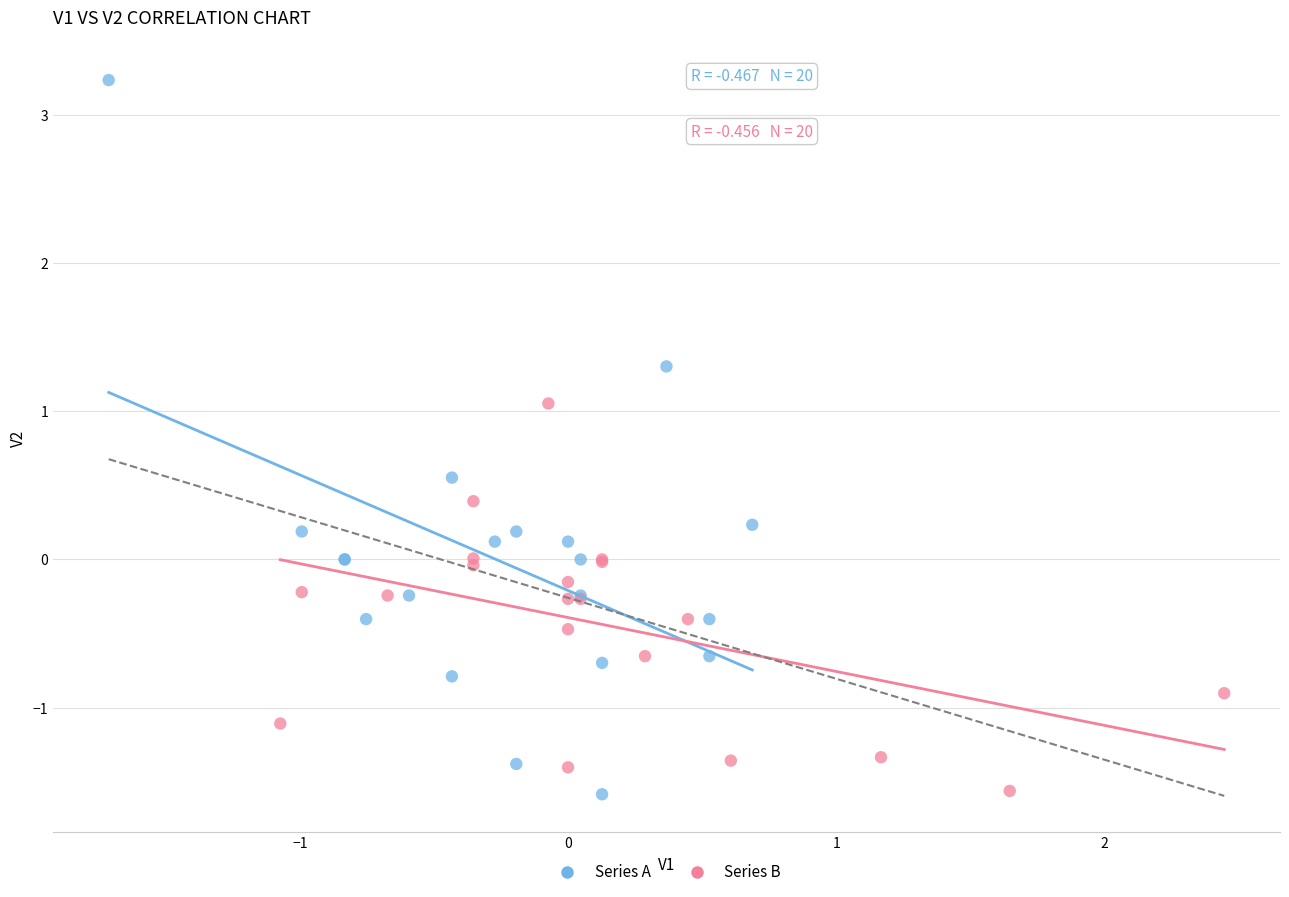

Which series has the widest spread of Y values?

Series A